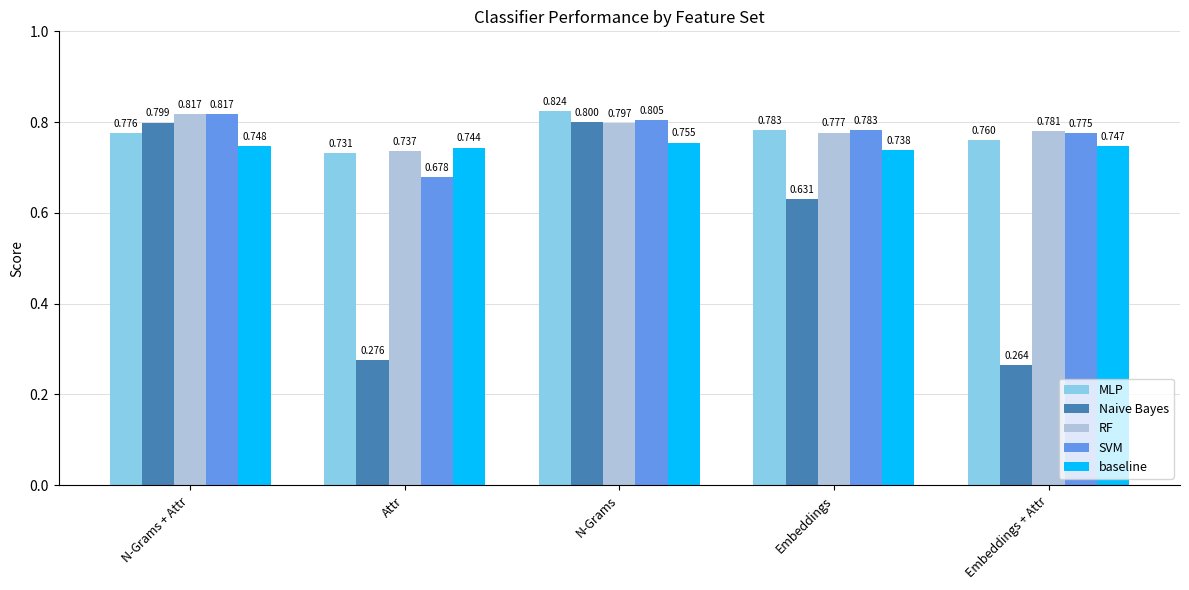

List the labels in order of Naive Bayes value, largest first.

N-Grams, N-Grams + Attr, Embeddings, Attr, Embeddings + Attr